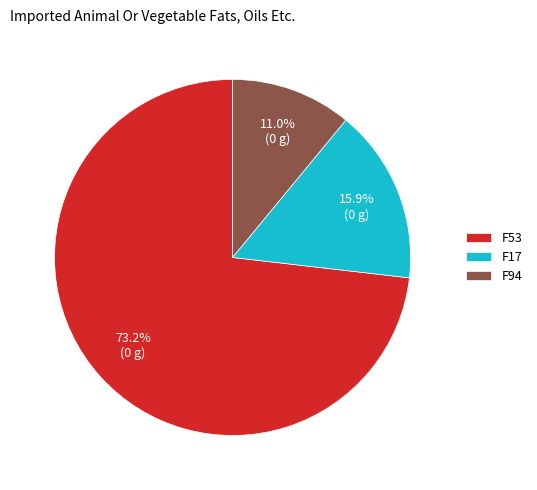

How many segments does this pie chart have?

3